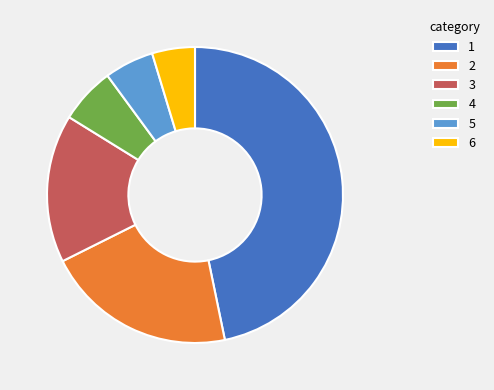

Is there any slice that represents more than half of the pie?

No